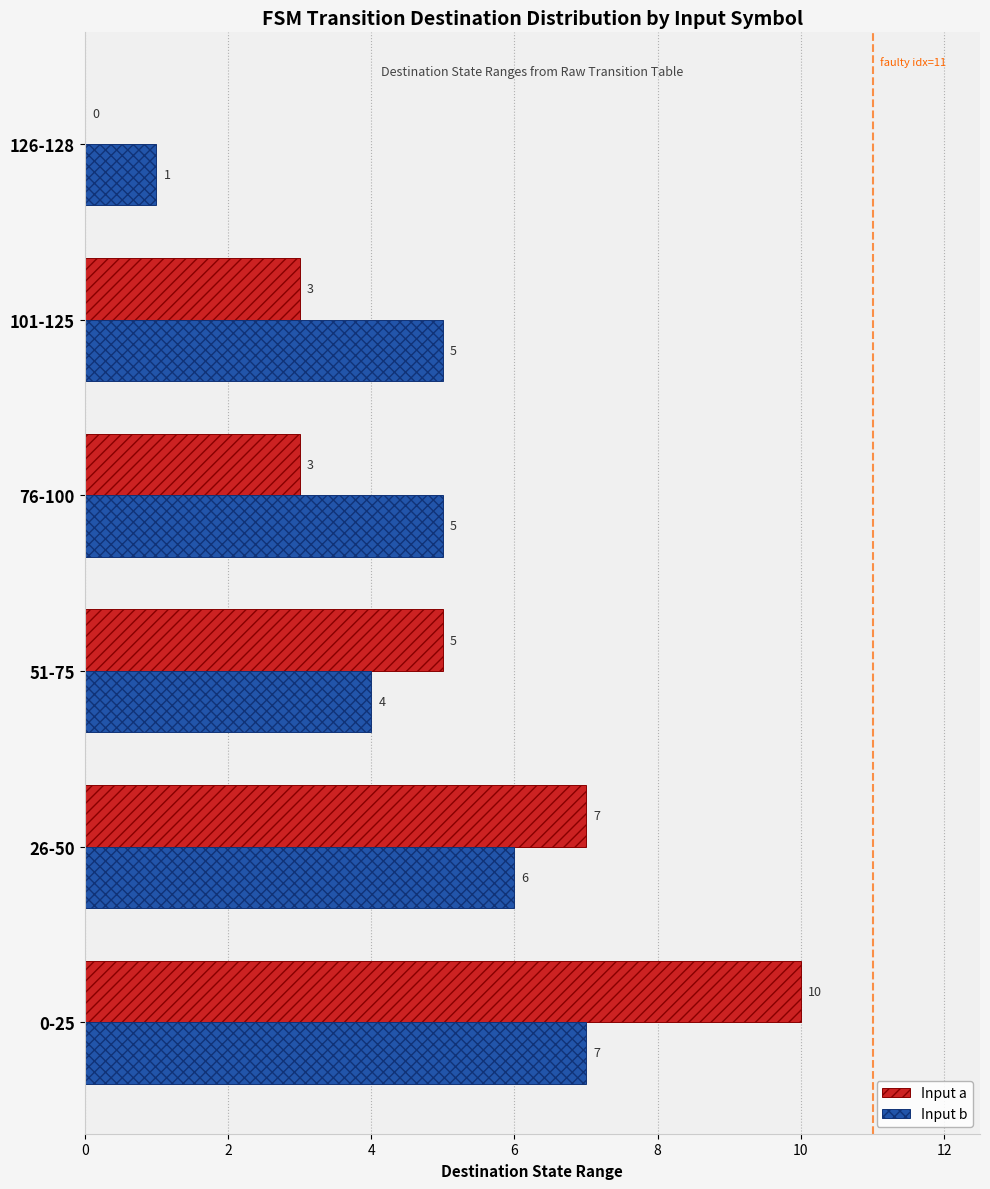

At which category is the sum across all series the highest?

0-25